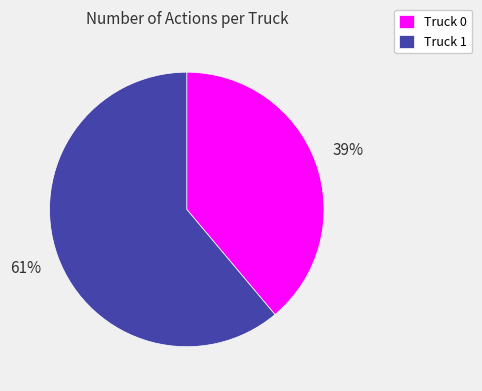

Does Truck 1 represent more than half of the total?

Yes